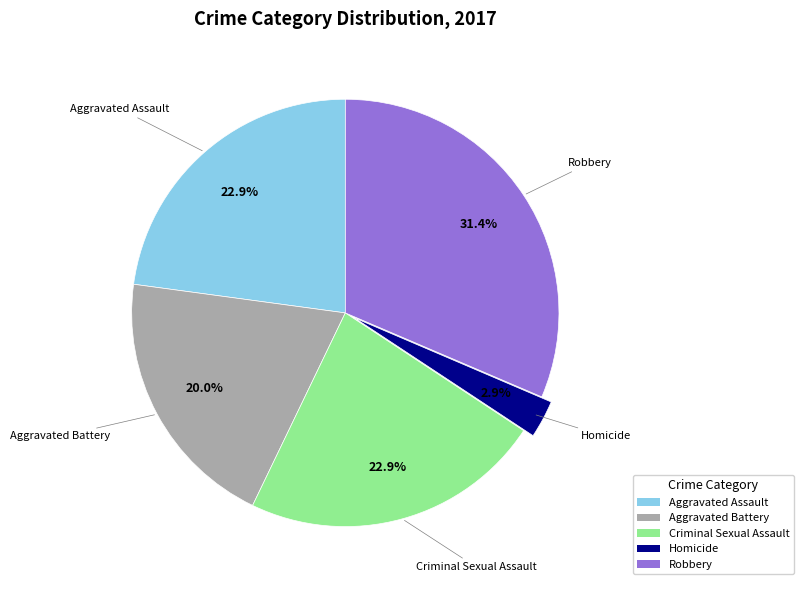

What is the smallest slice in the pie chart?

Homicide